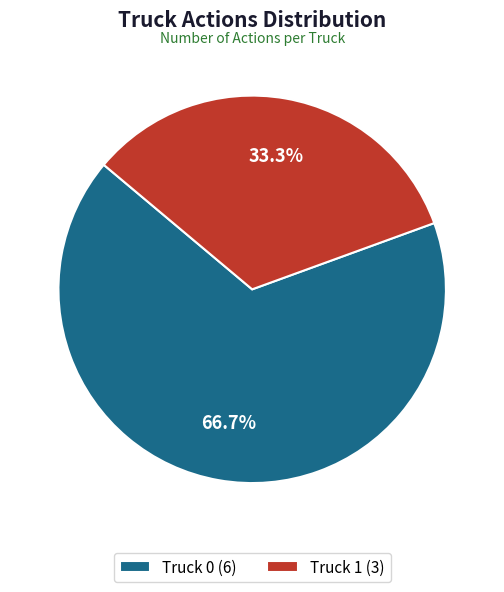

How much of the chart is everything except Truck 1?

66.7%